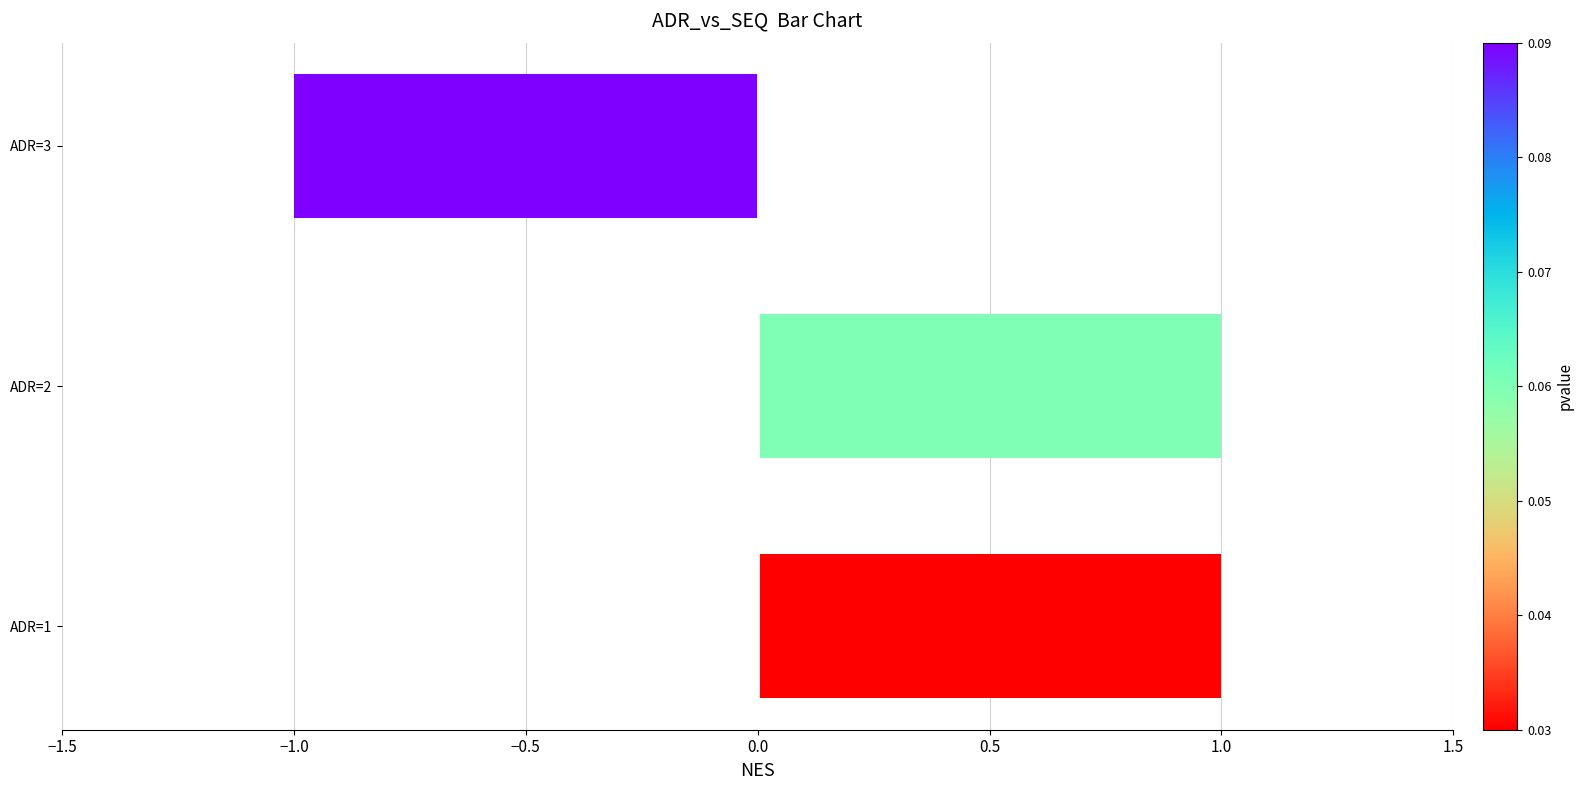

How many values are above zero?

2